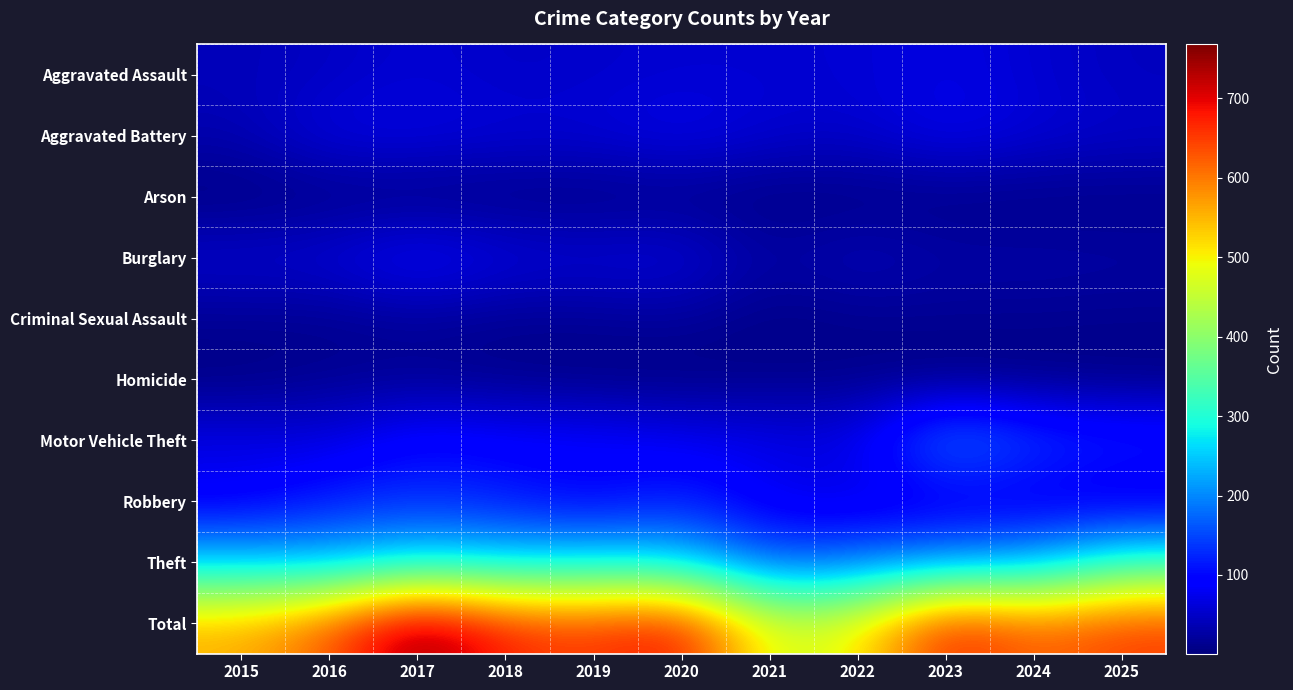

Count the number of data series in this chart.

10